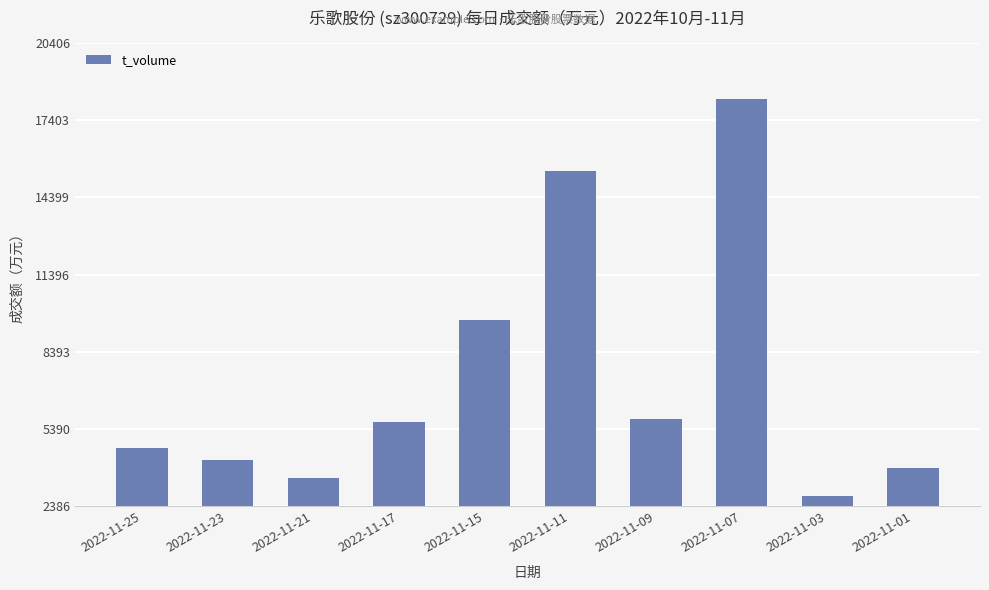

What is the change in value from 2022-11-23 to 2022-11-21?

-701